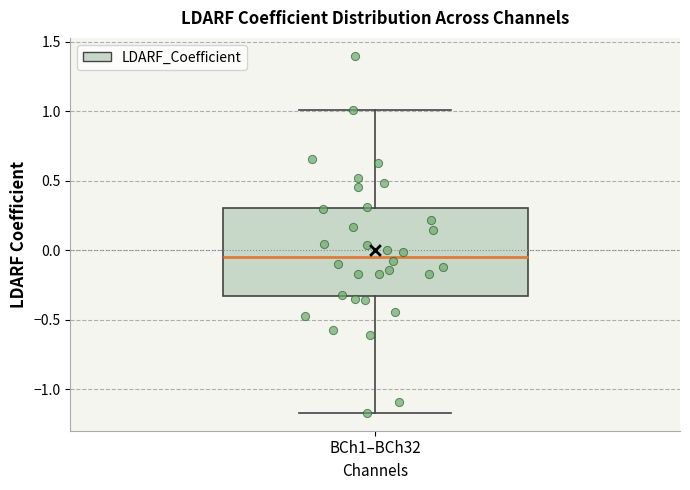

Where does the lower whisker of the box for BCh1–BCh32 end on the y-axis? The values are not printed on the chart, so give them approximately, as read against the axis.

-1.15